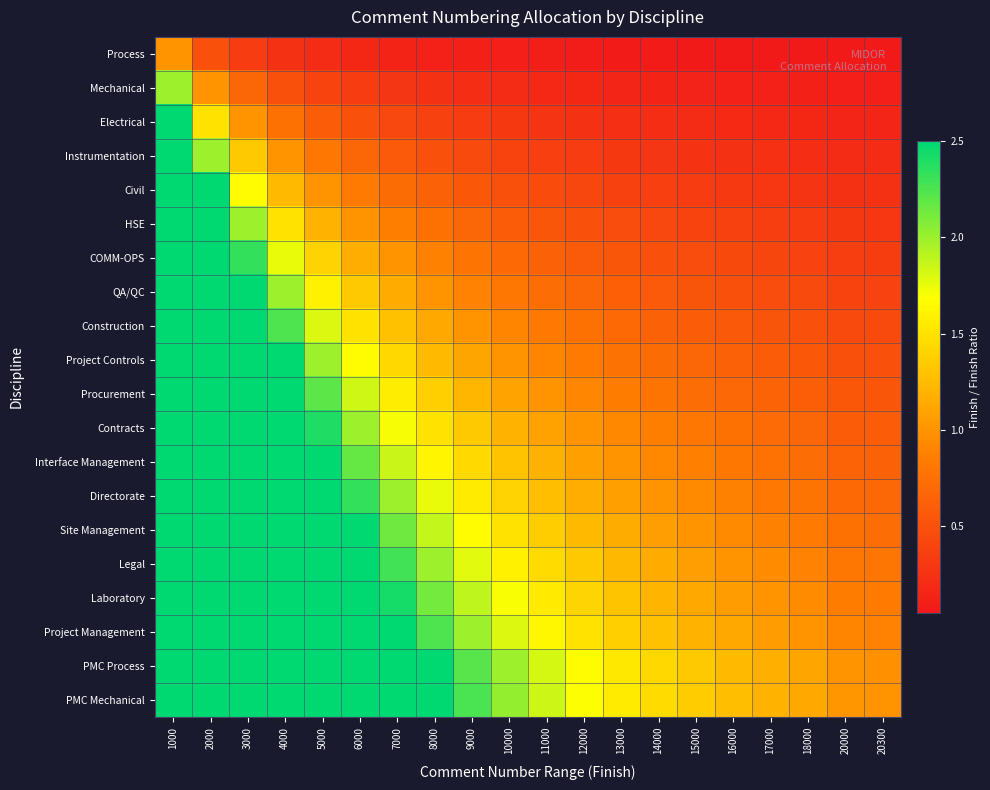

Which label corresponds to the smallest value in the chart?

20300